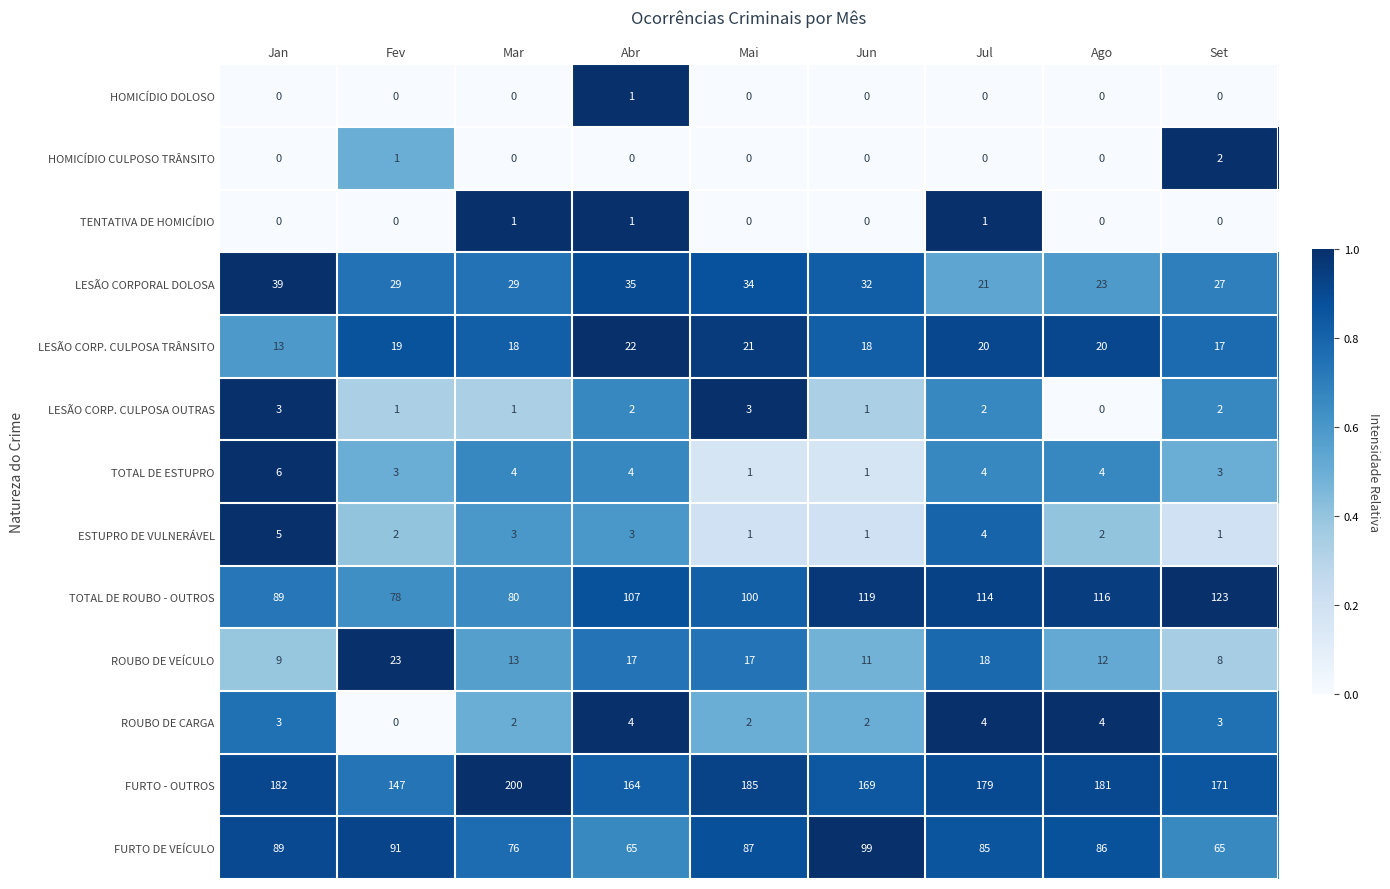

What is the minimum value for FURTO - OUTROS?

147